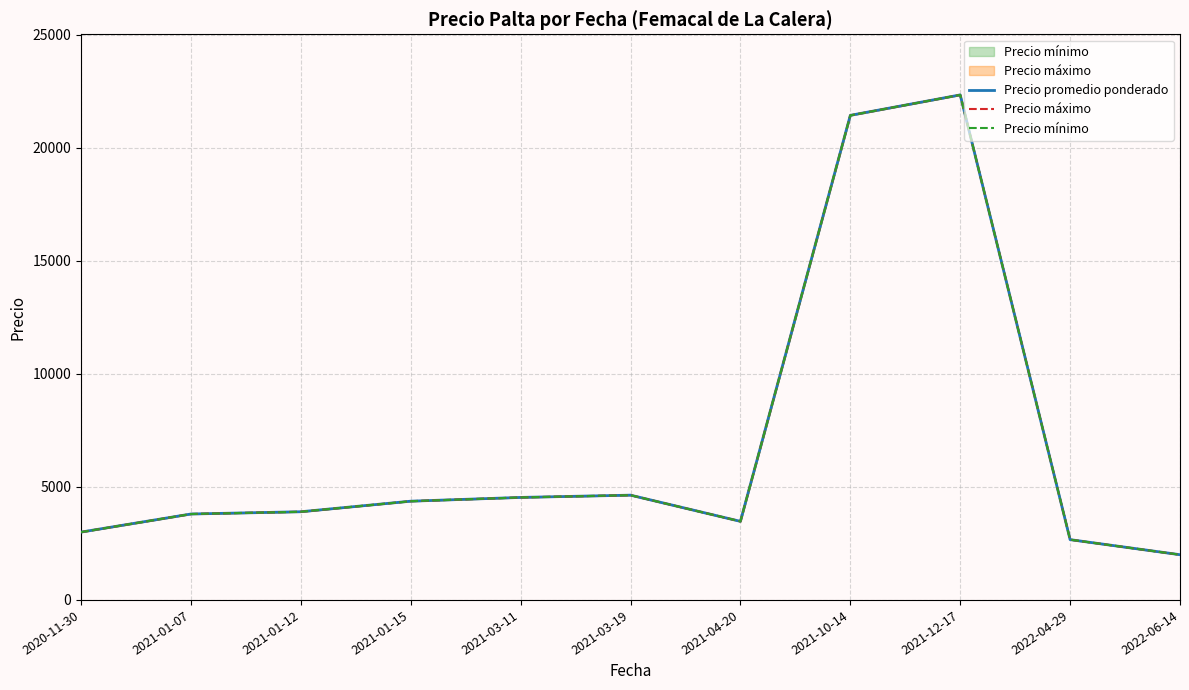

What is the value of the Precio máximo point at the 8th from the left?

21428.6